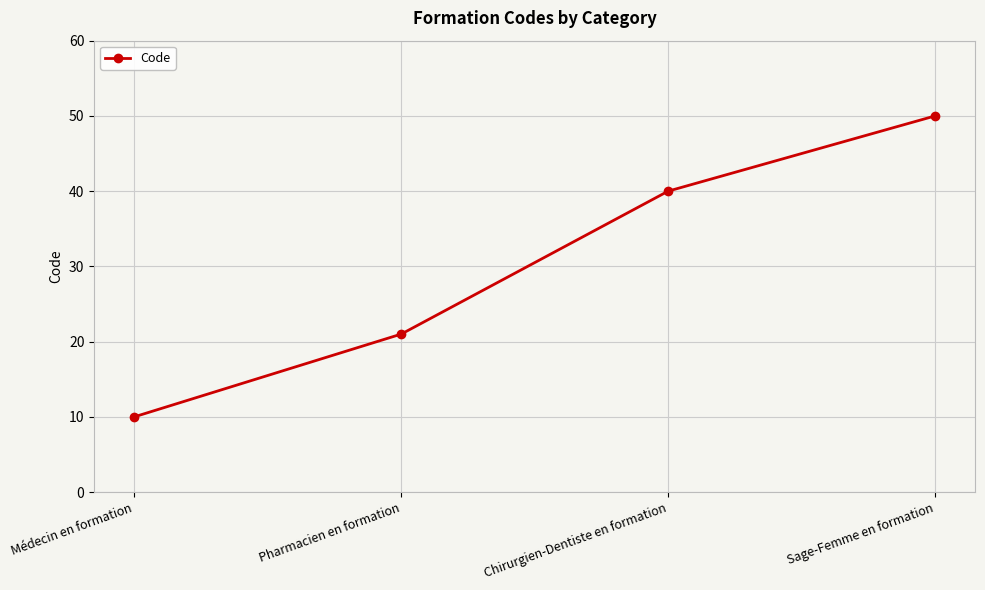

What is the maximum value shown in the chart?

50